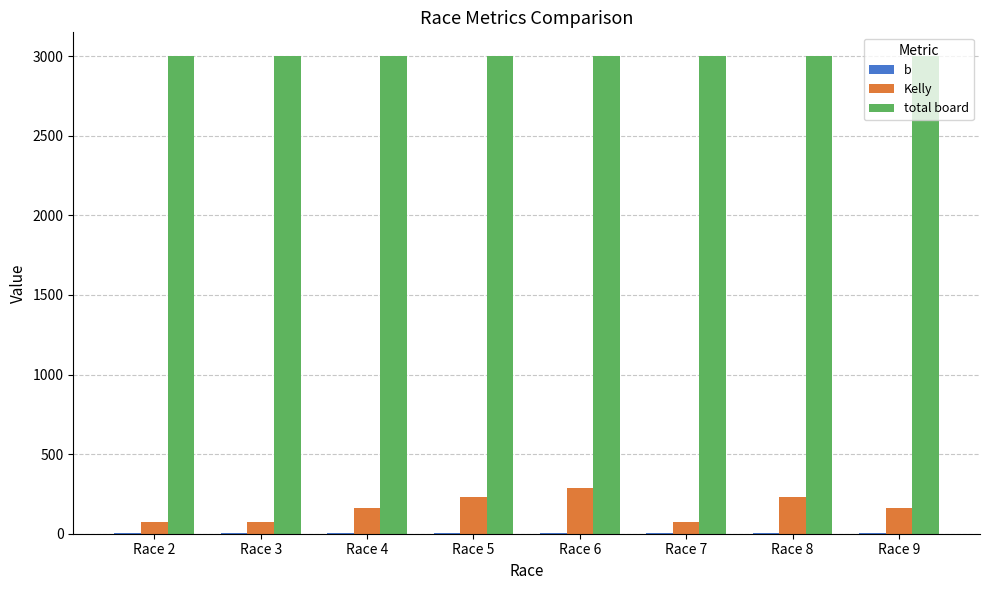

At which label does b first exceed 3?

Race 5